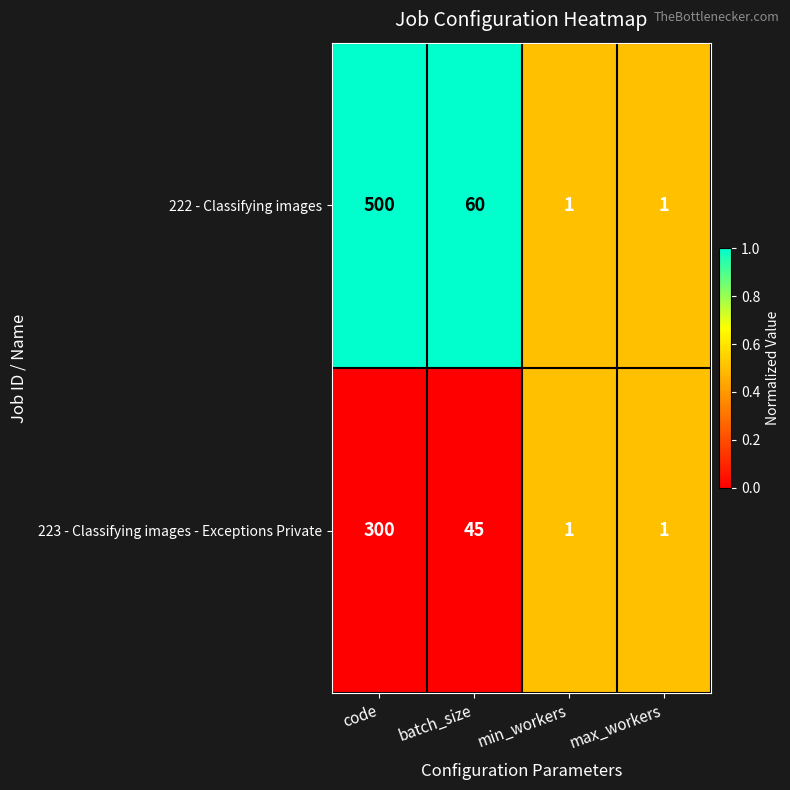

Is it true that 223 - Classifying images - Exceptions Private equals 1 at max_workers?

True